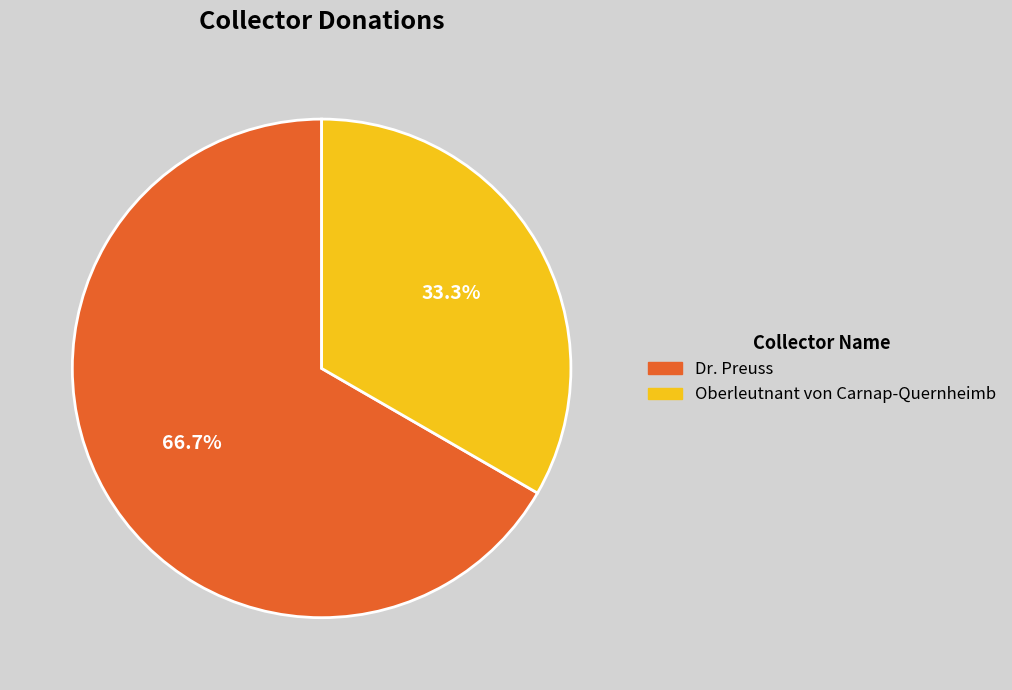

Is there a majority slice in this chart?

Yes